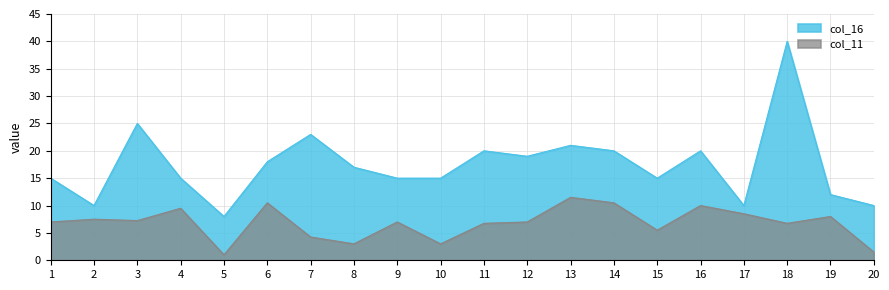

True or false: col_11 has more than 2 points higher than both neighbors.

True